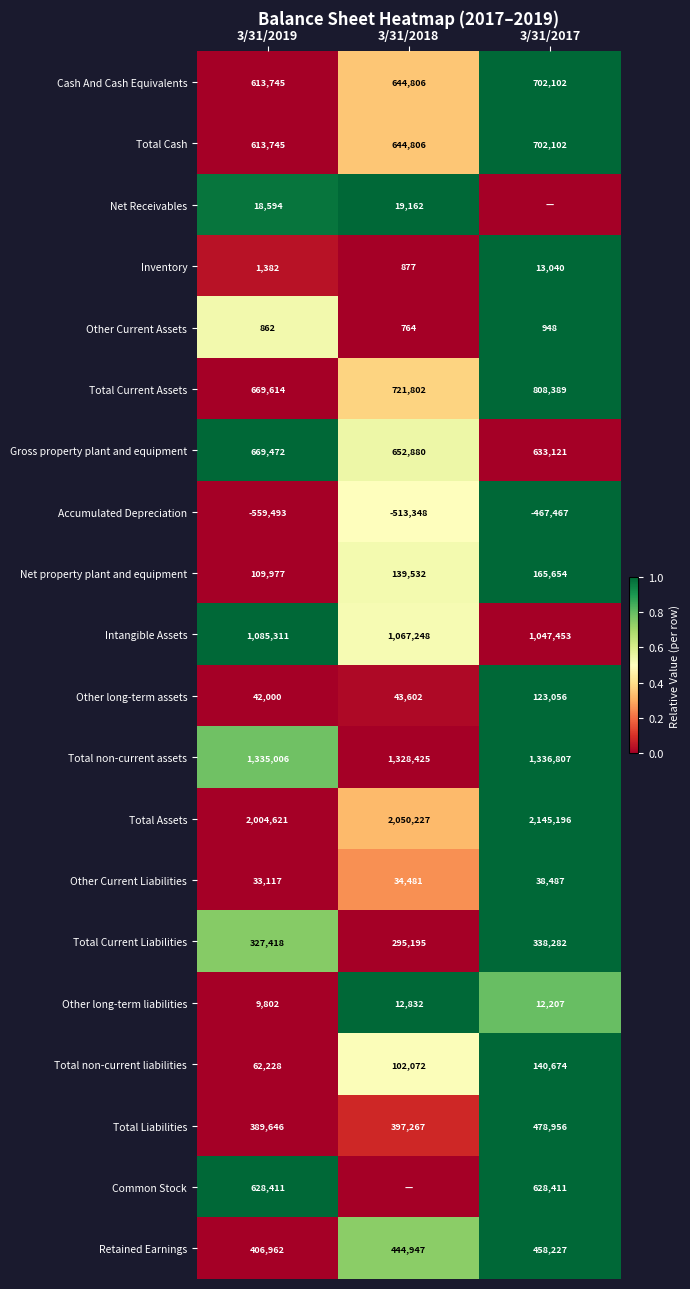

Count the Other Current Liabilities values in the range 33117 to 38487.

3